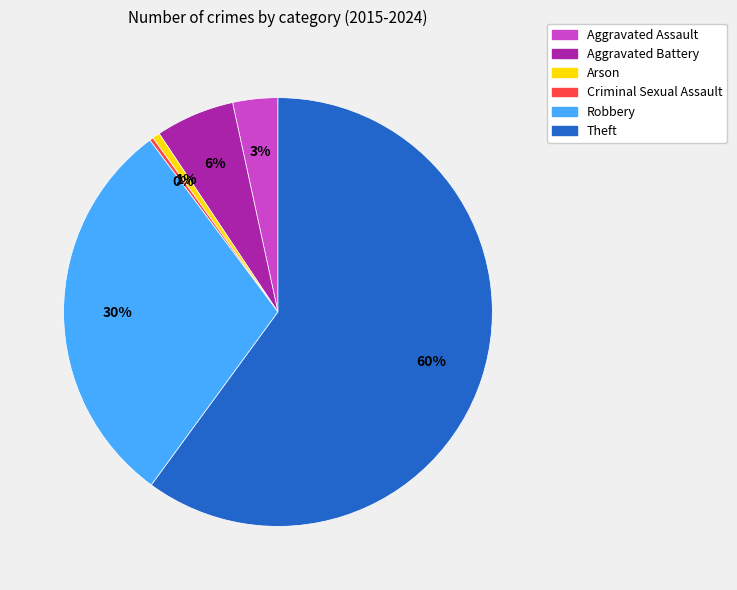

Is it true that Aggravated Assault is 3% of the pie?

True